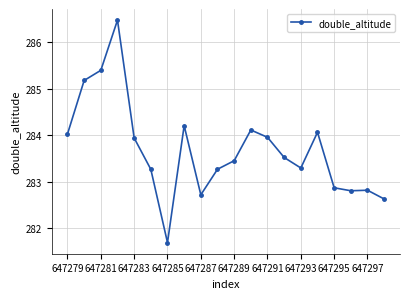

What is the value of the 15th point from the left?

283.3